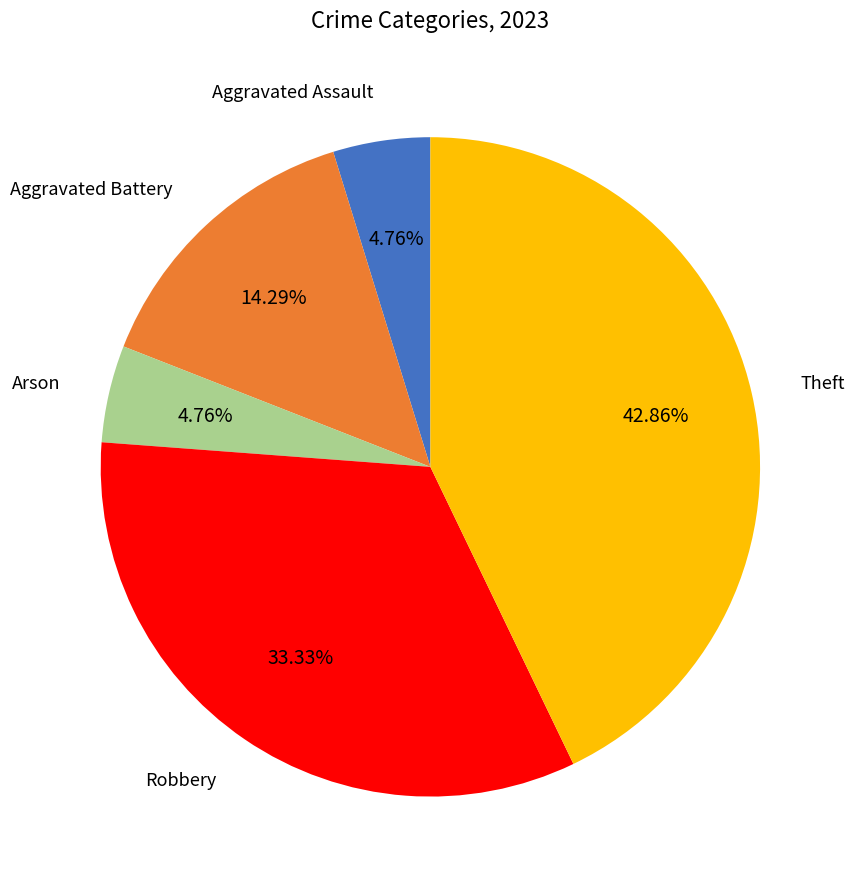

To the nearest percent, what is the average slice percentage?

20%